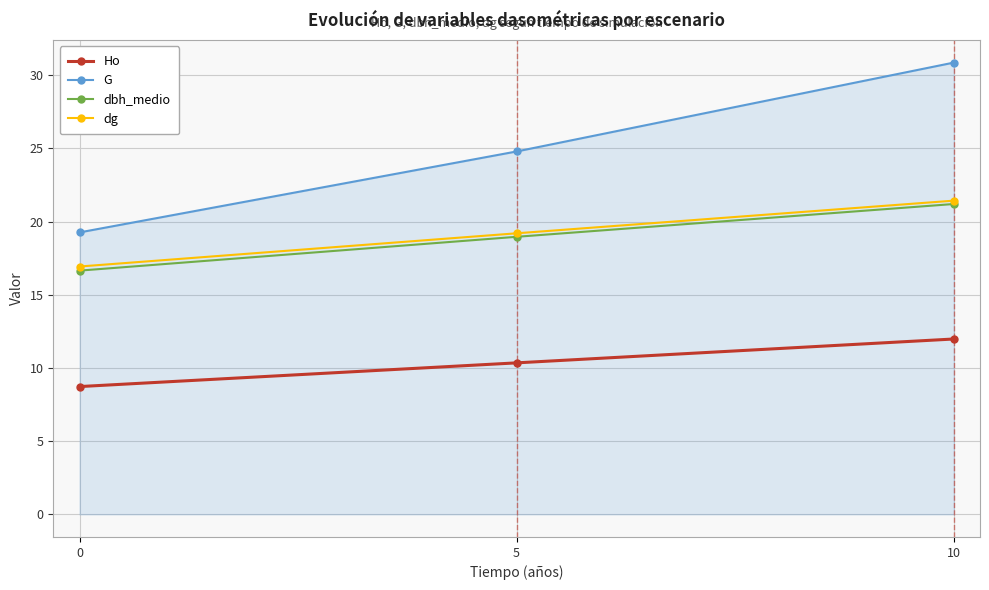

The value of Ho at 0 is 8.7. True or false?

True